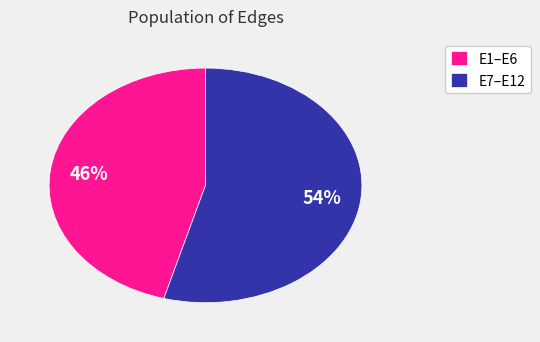

Rank the categories by value from lowest to highest.

E1–E6, E7–E12